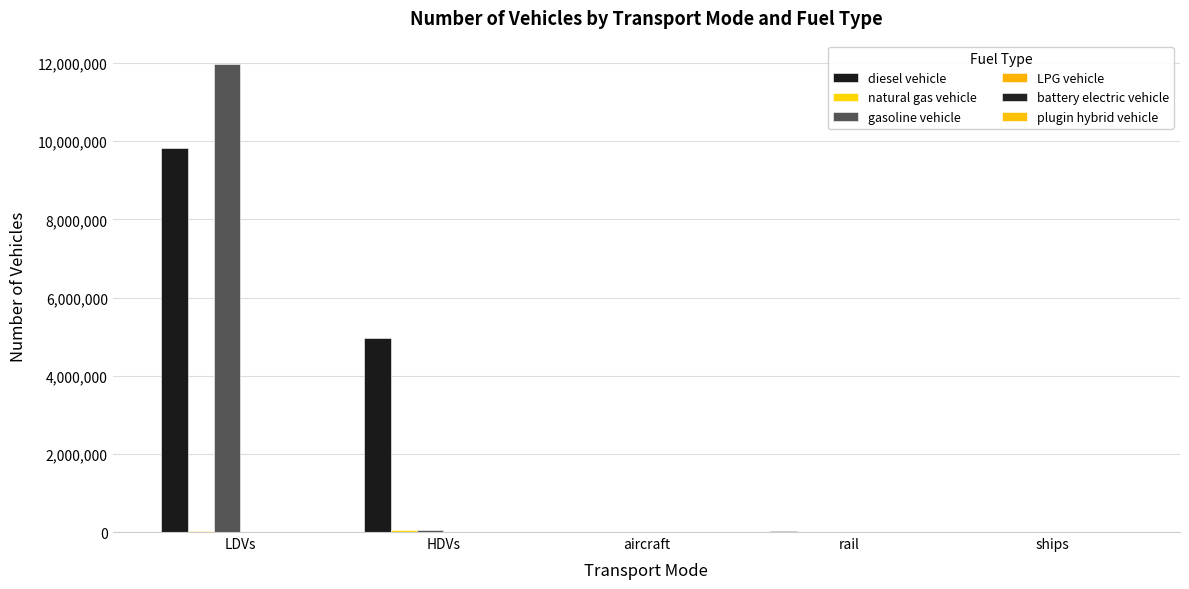

How many series are shown in this chart?

6